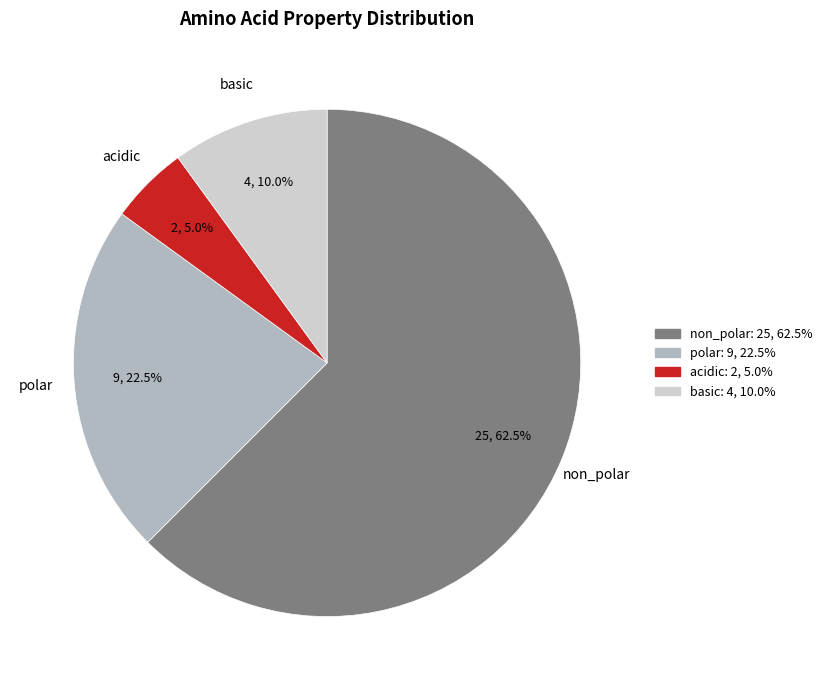

Do basic and non_polar together represent more than half of the pie?

Yes